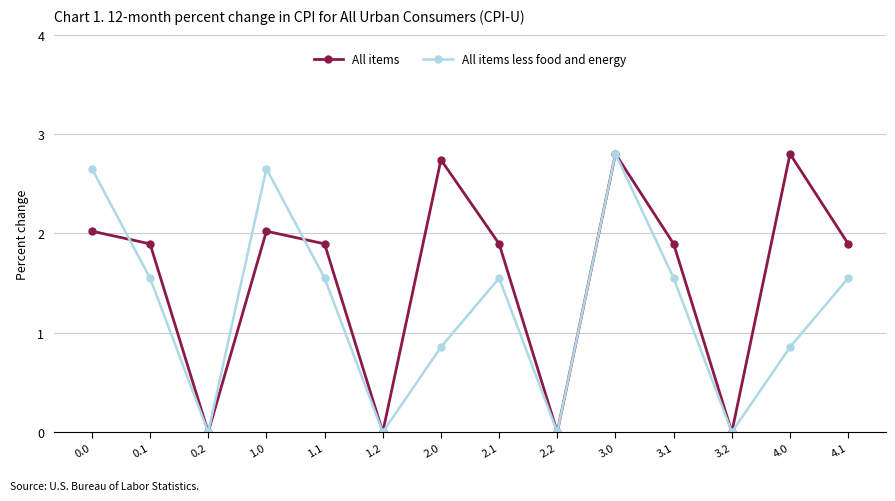

At which category is the sum across all series the highest?

3.0